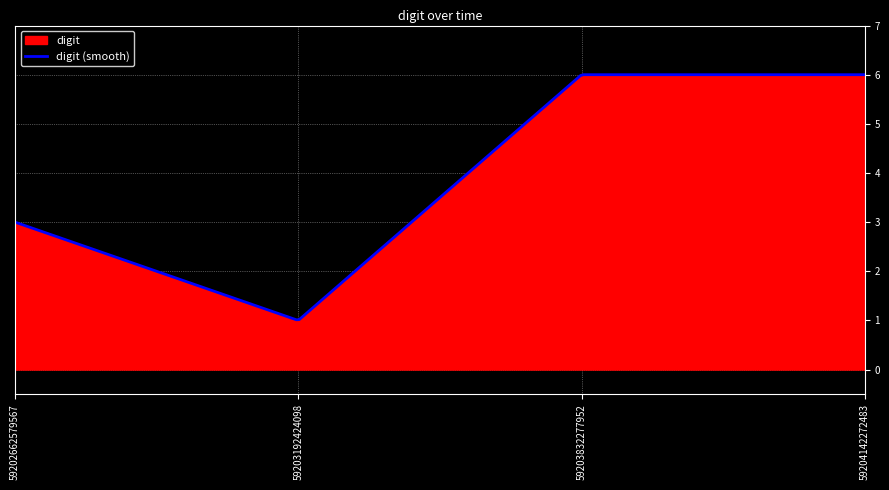

List the labels in order of value, smallest first.

59203192424098, 59202662579567, 59203832277952, 59204142272483